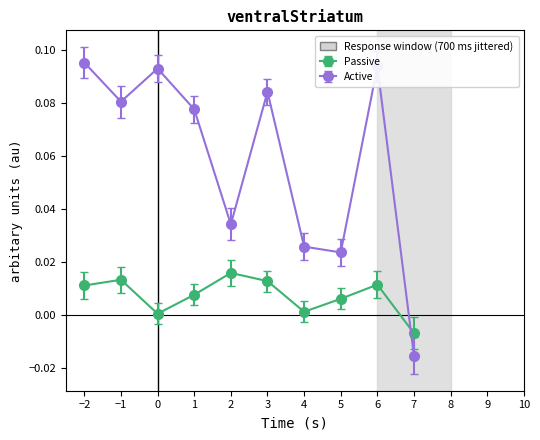

What is the label of the 5th point from the right?

3